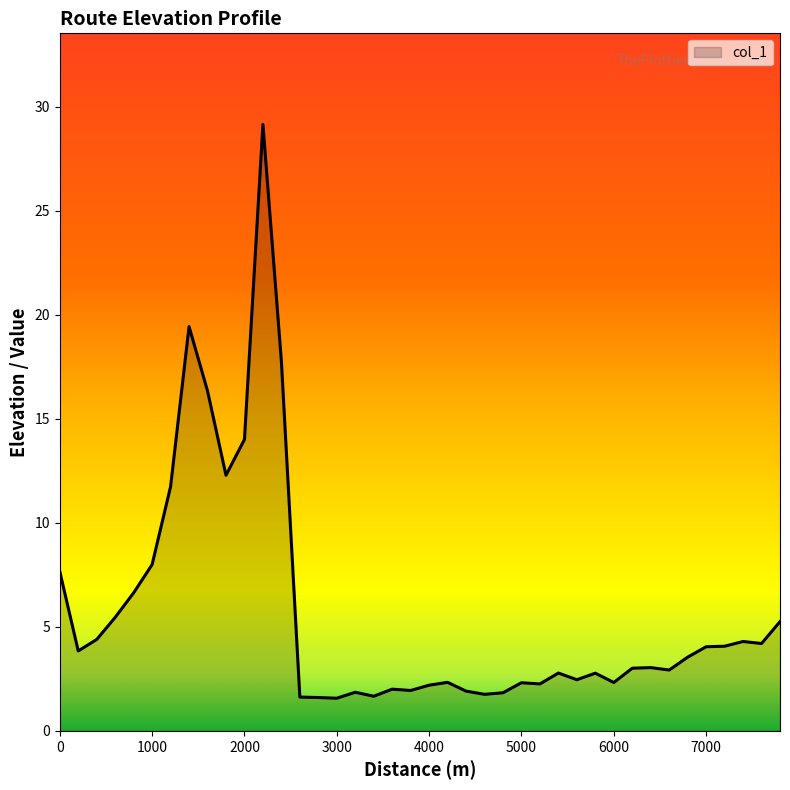

What is the difference between the maximum and minimum values?

27.6